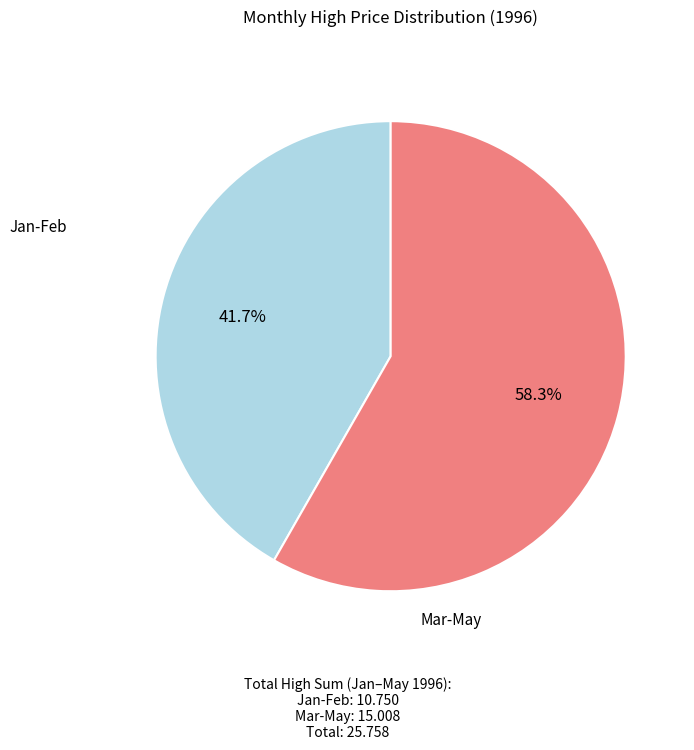

Is there a majority slice in this chart?

Yes